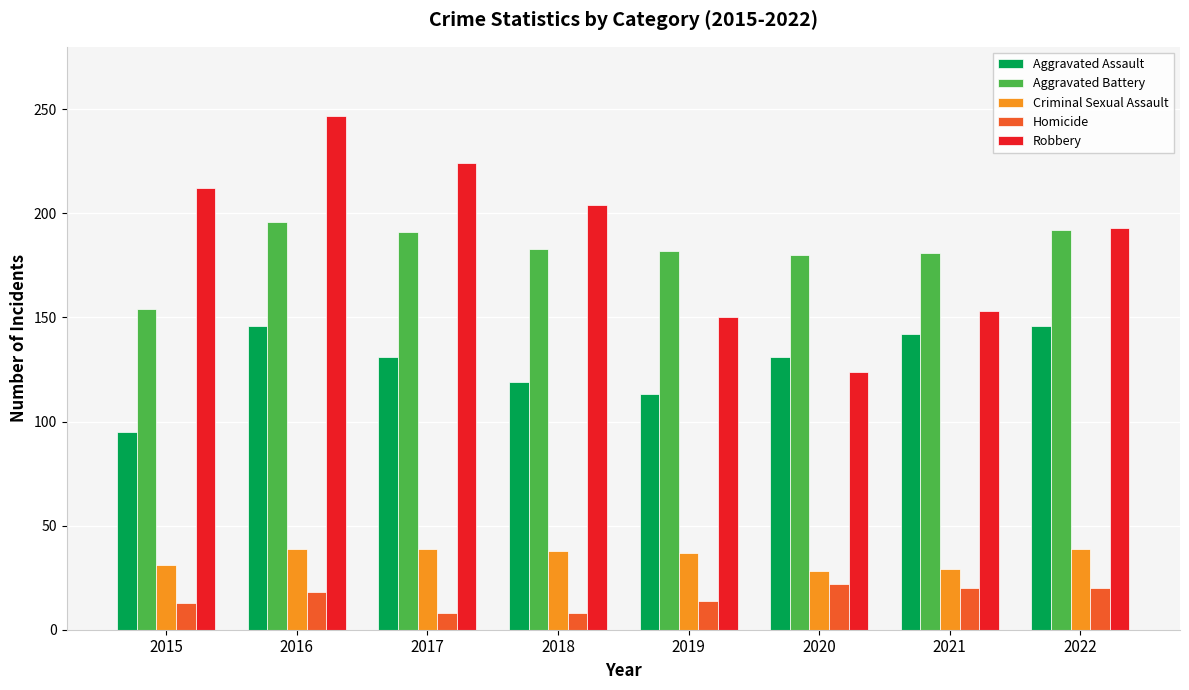

What is the difference between the highest and lowest values at 2020?

158